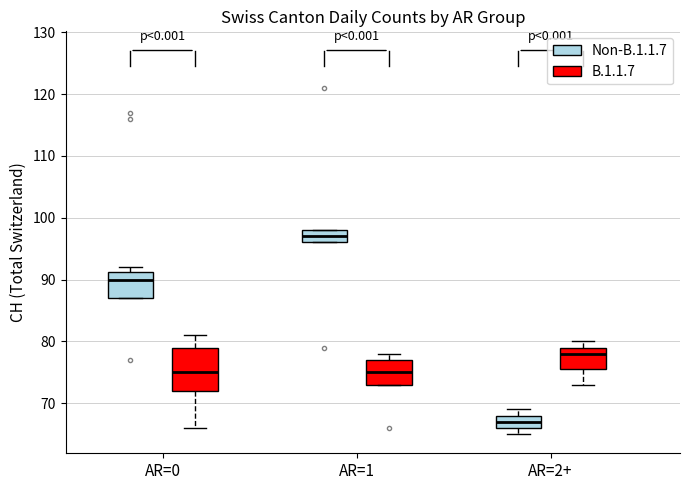

Where does the median line of the box for AR=2+ (B.1.1.7) sit on the y-axis? The values are not printed on the chart, so give them approximately, as read against the axis.

78